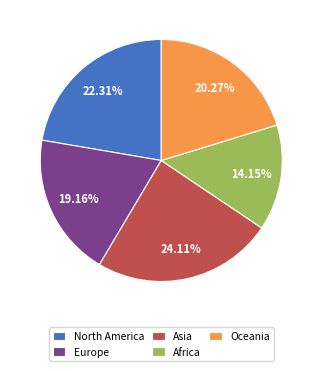

Between North America and Europe, which is larger?

North America